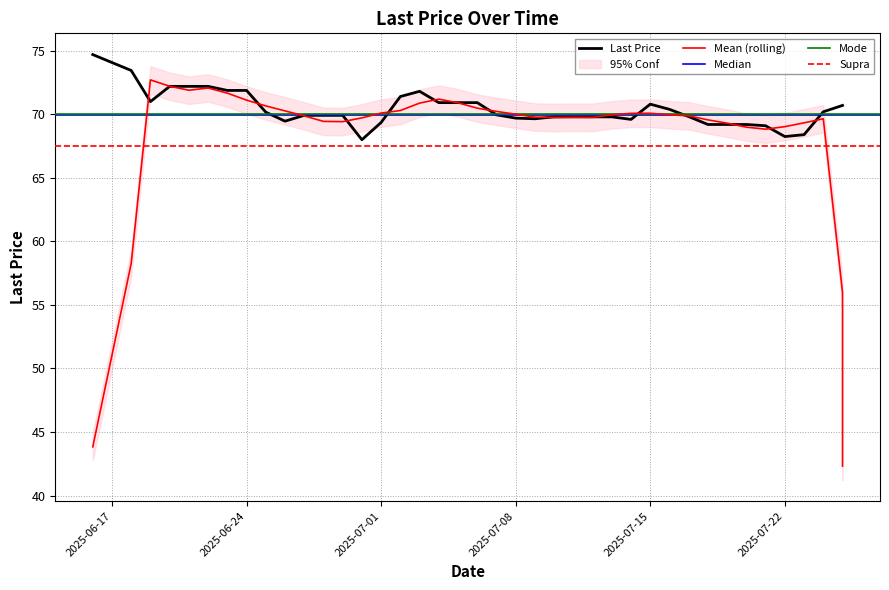

What is the difference between the maximum and minimum values?

6.7